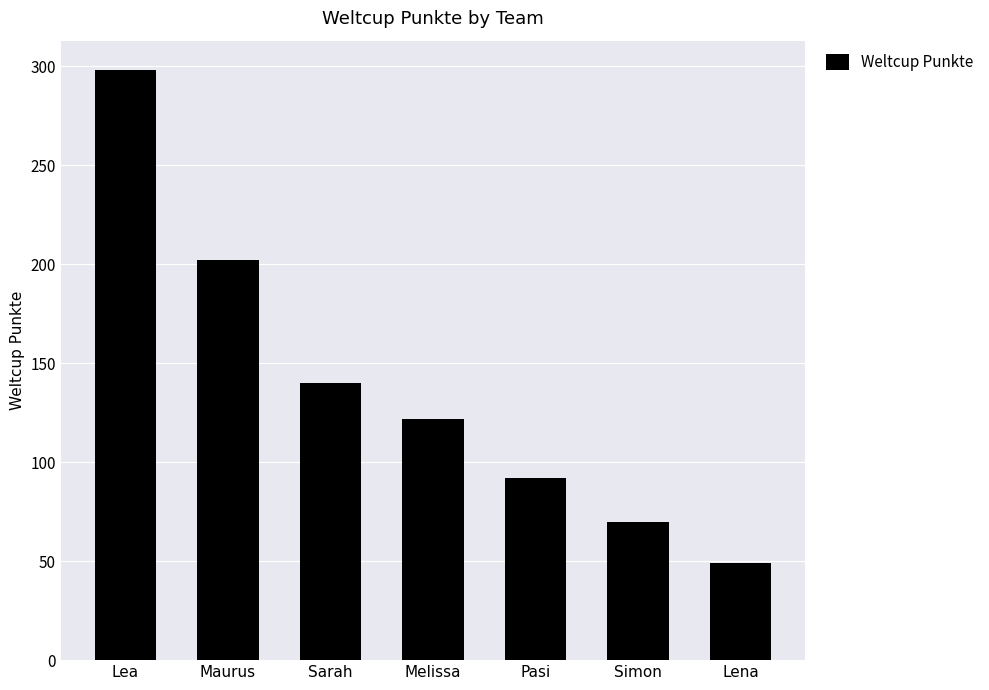

How many distinct data groups are displayed?

1